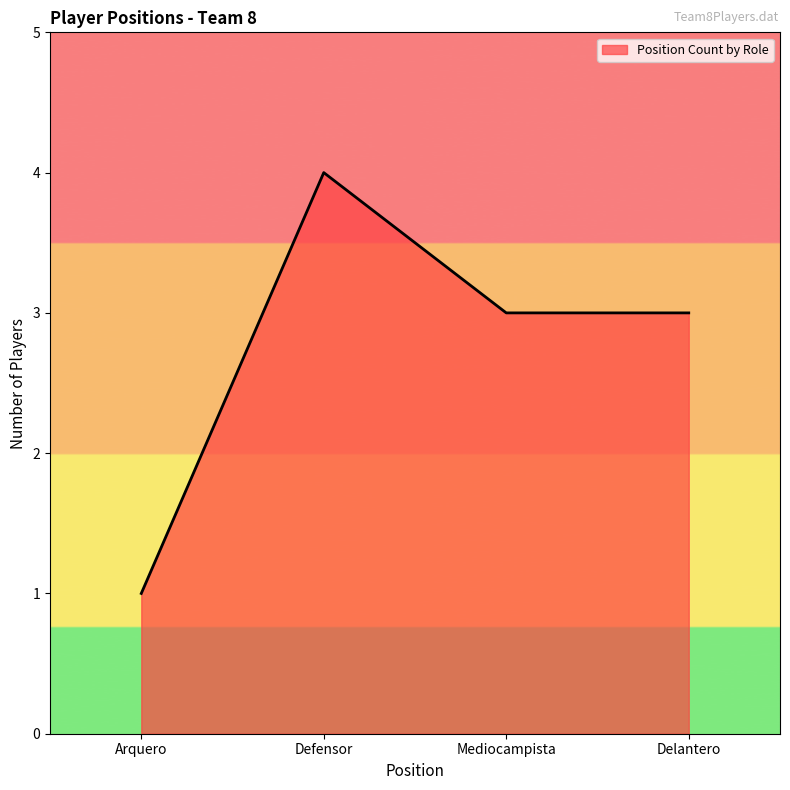

The value at Defensor is 1. True or false?

False